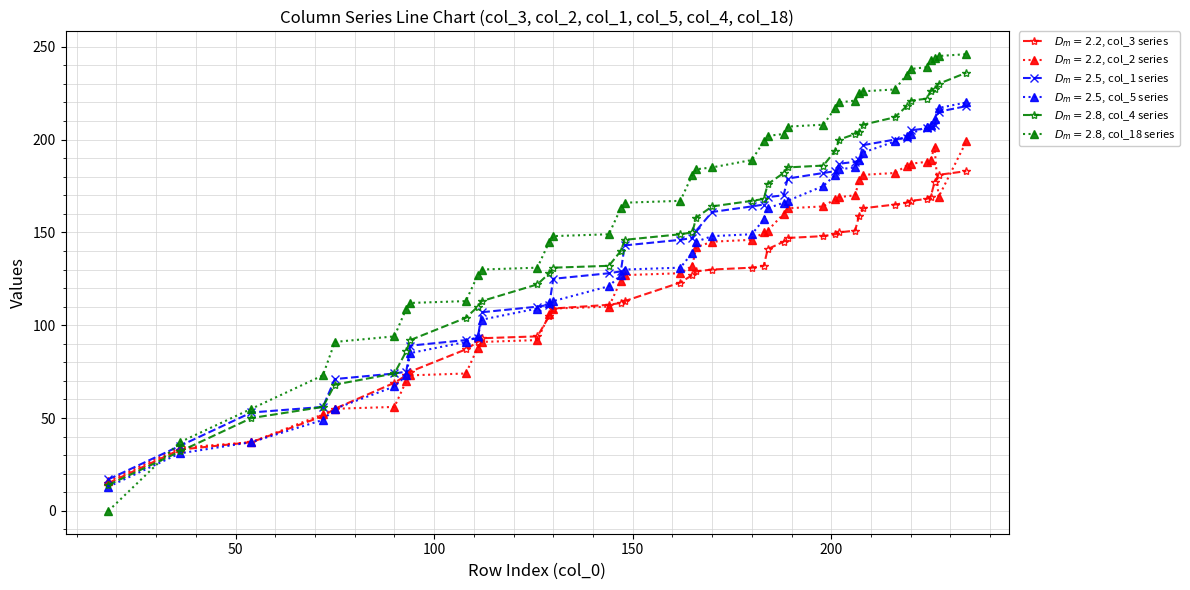

How many categories are shown in the chart?

40